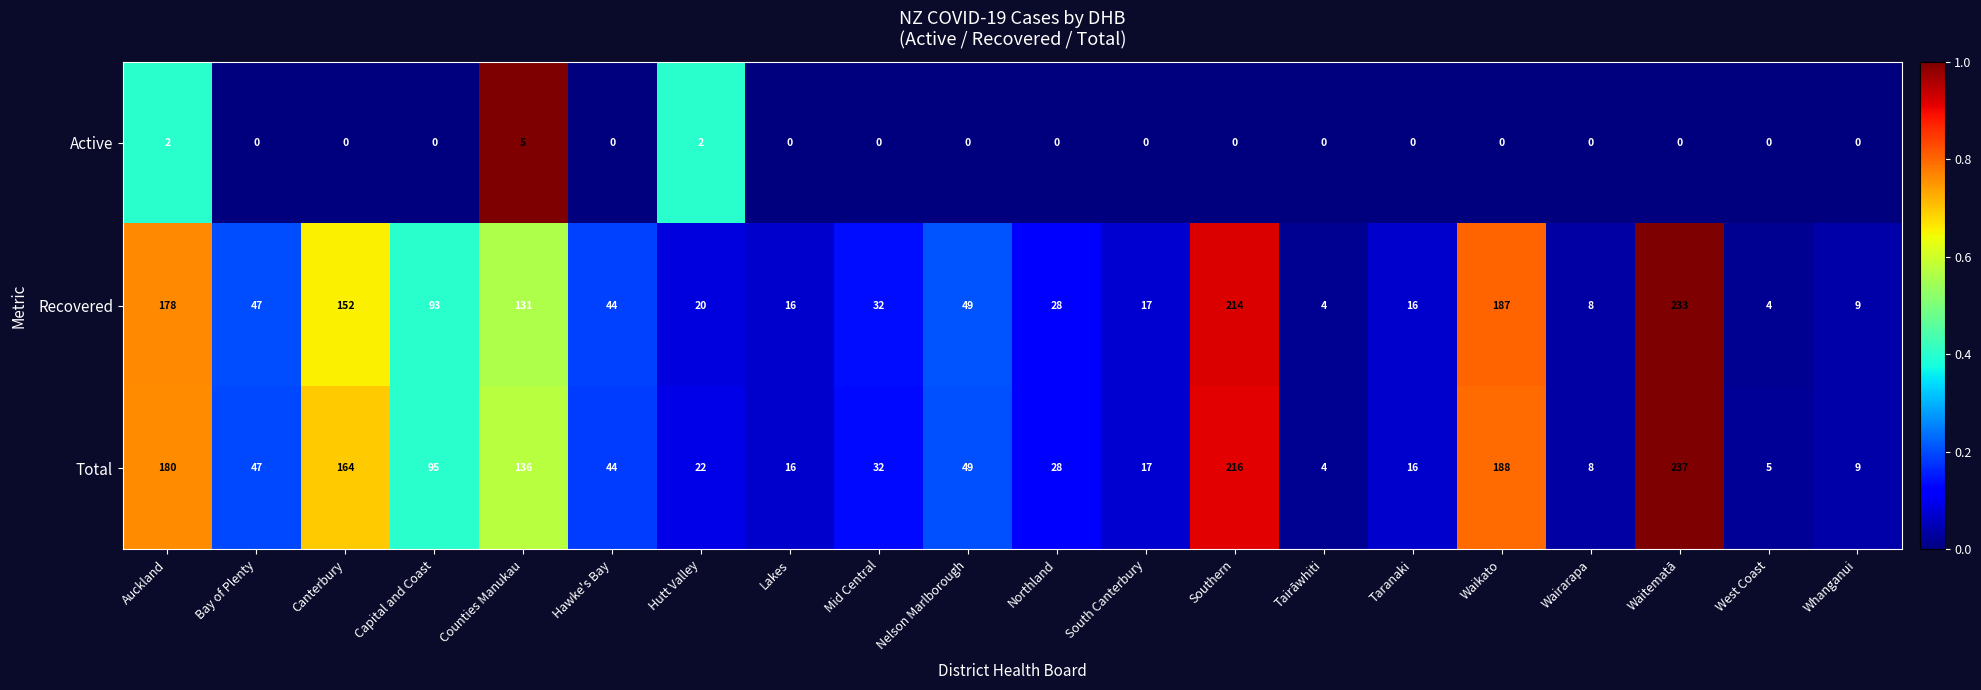

The Total series shows 14 at Nelson Marlborough. True or false?

False